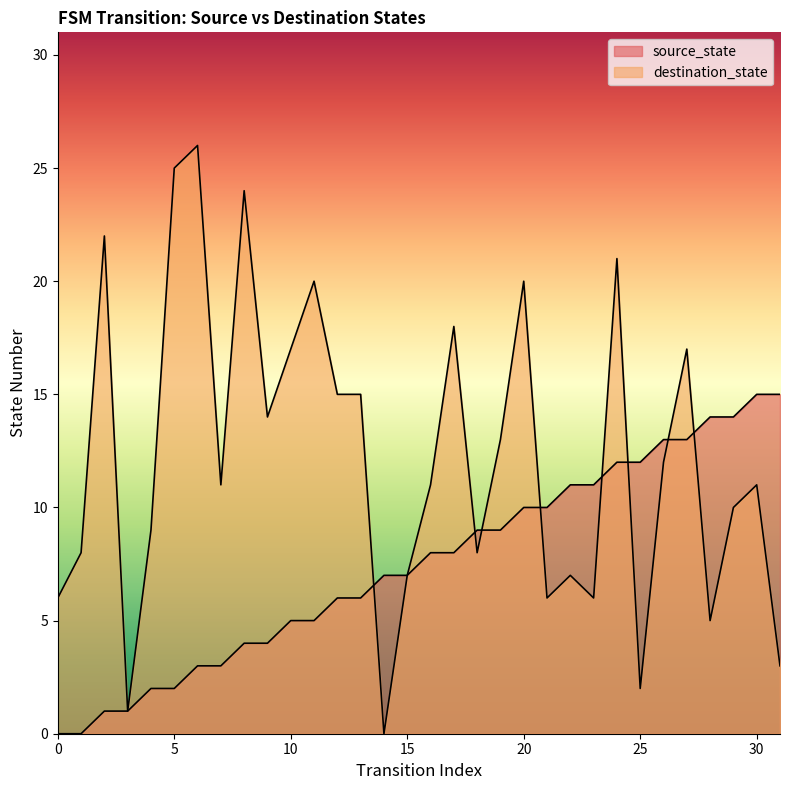

What is the value of the source_state point at the 24th from the left?

11